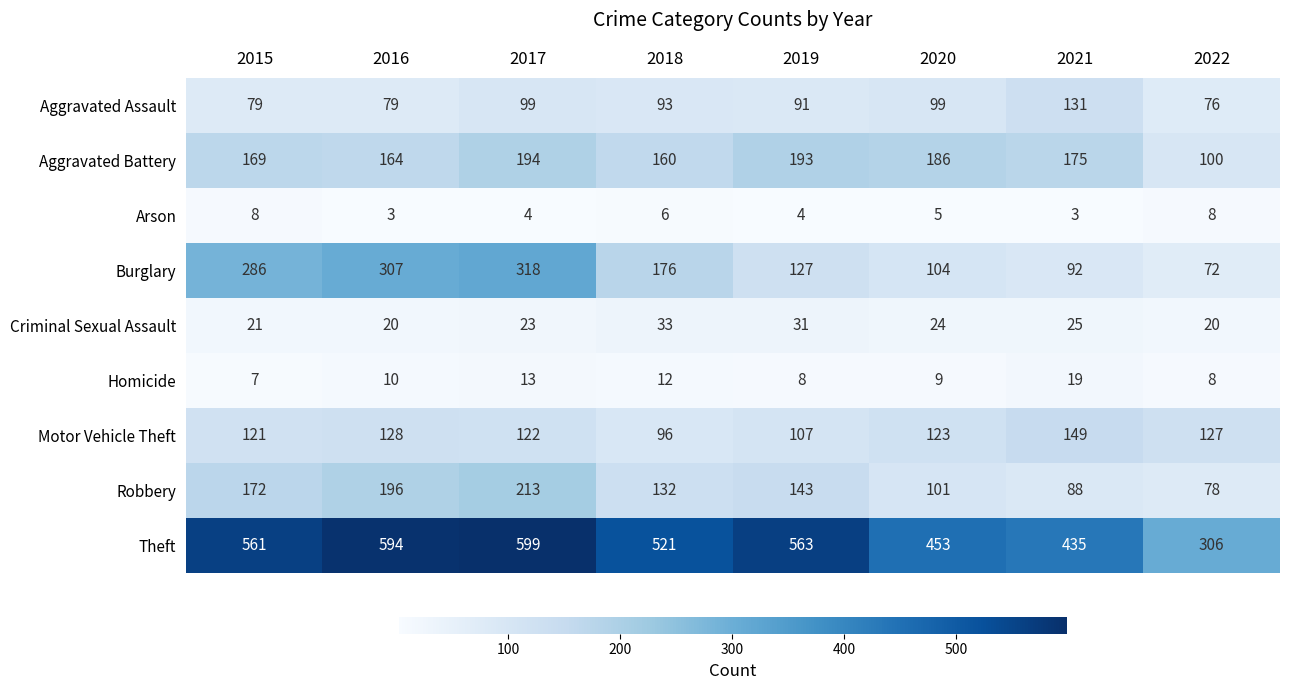

Rank the series by their maximum value, from lowest to highest.

Arson, Homicide, Criminal Sexual Assault, Aggravated Assault, Motor Vehicle Theft, Aggravated Battery, Robbery, Burglary, Theft